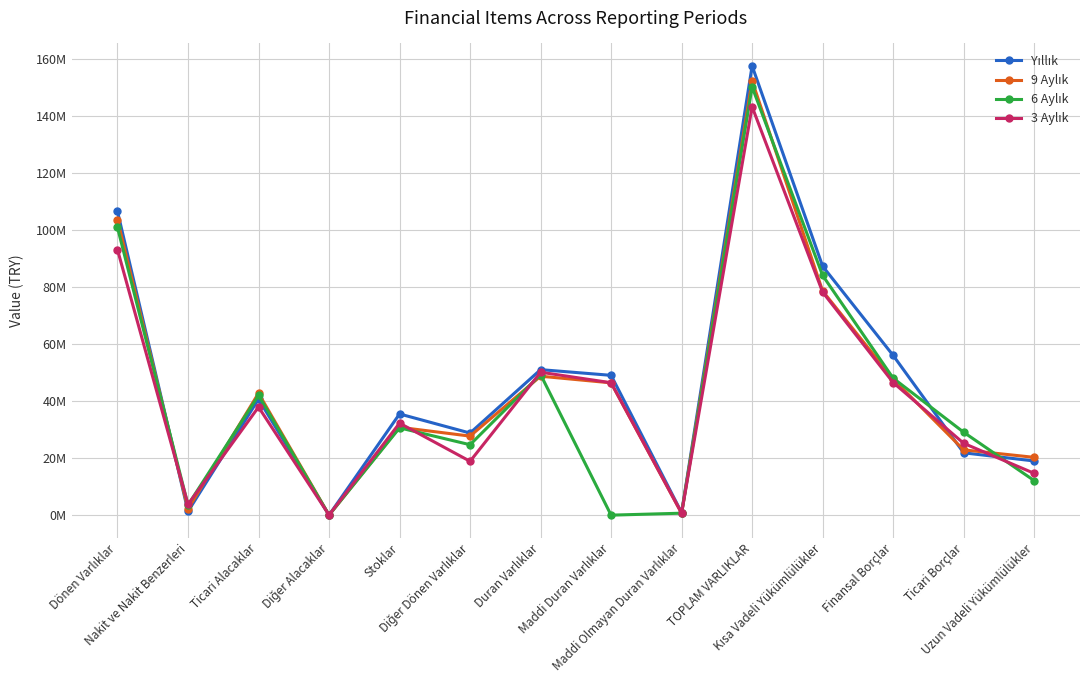

Read the 6 Aylık value at Maddi Olmayan Duran Varlıklar.

683188